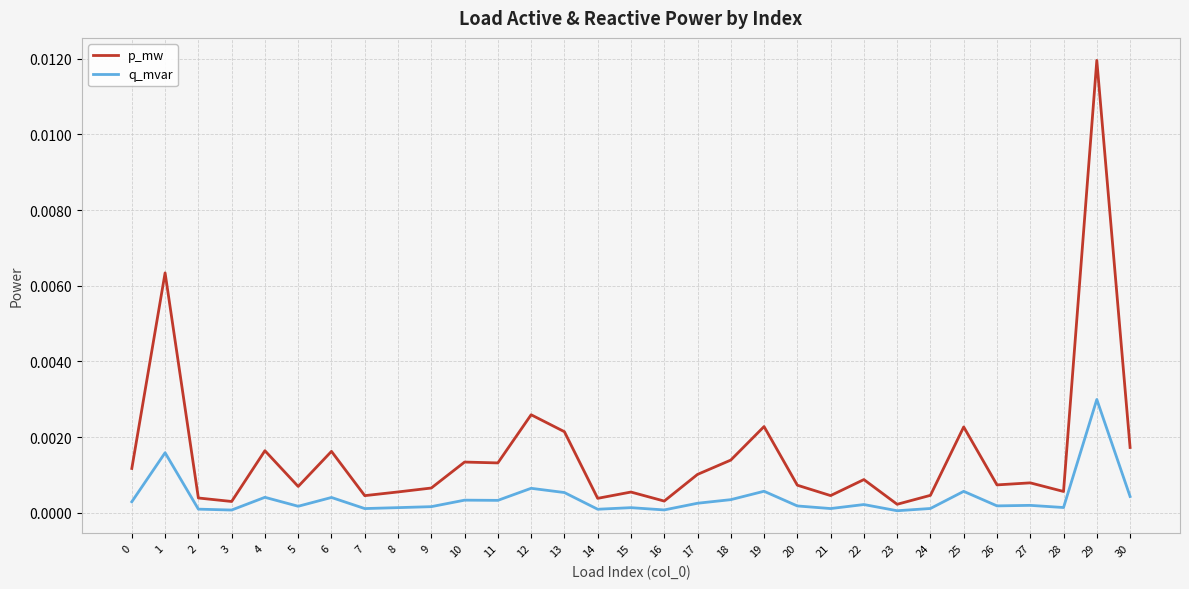

Does the chart have visible grid lines?

Yes